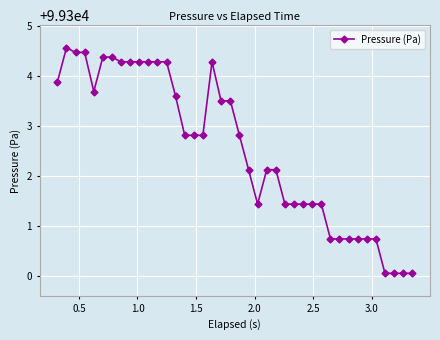

True or false: there are more than 0 points higher than both neighbors.

True